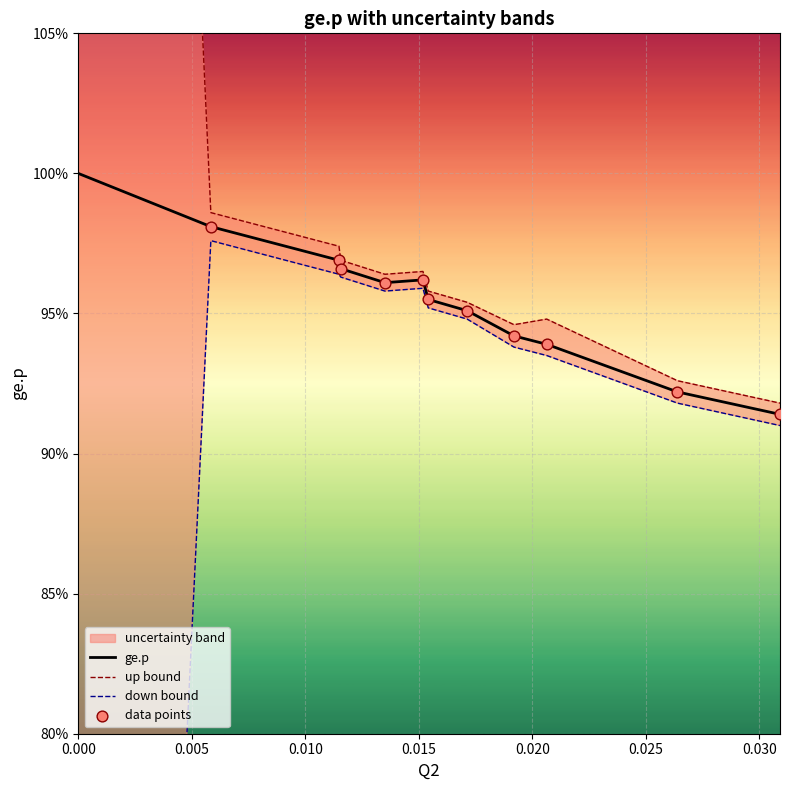

Which series has the widest spread of Y values?

up